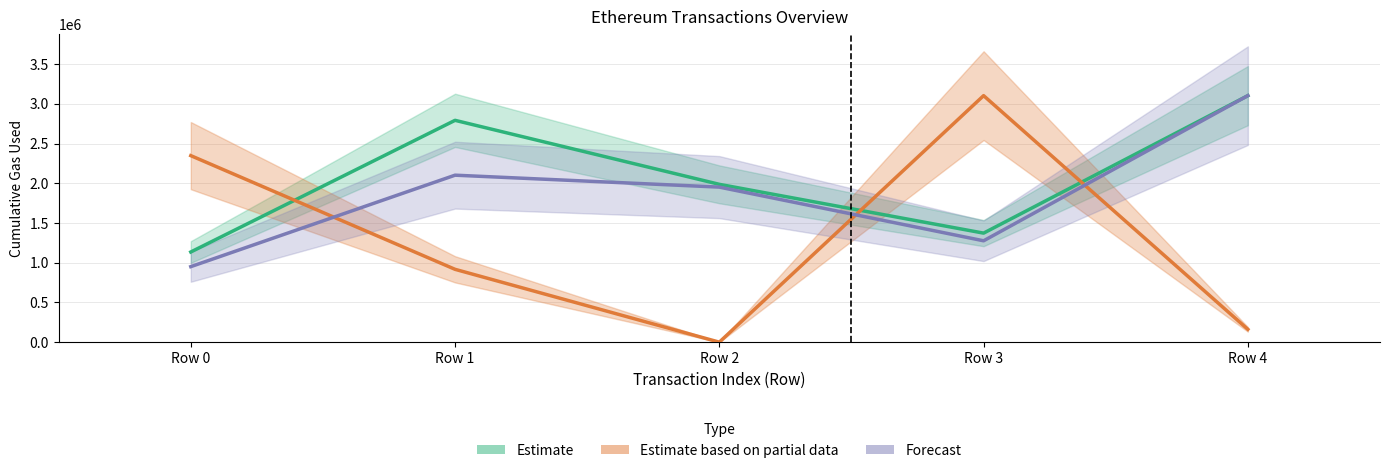

At how many categories does at least one series exceed 2444223?

3